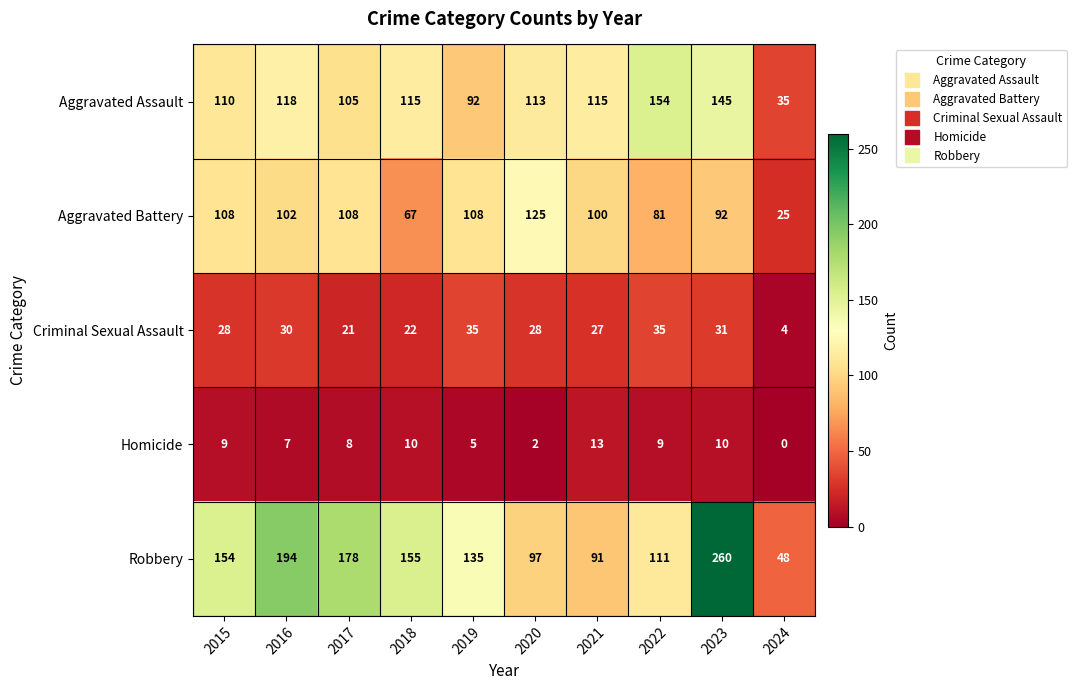

Which series has the largest total across all categories?

Robbery